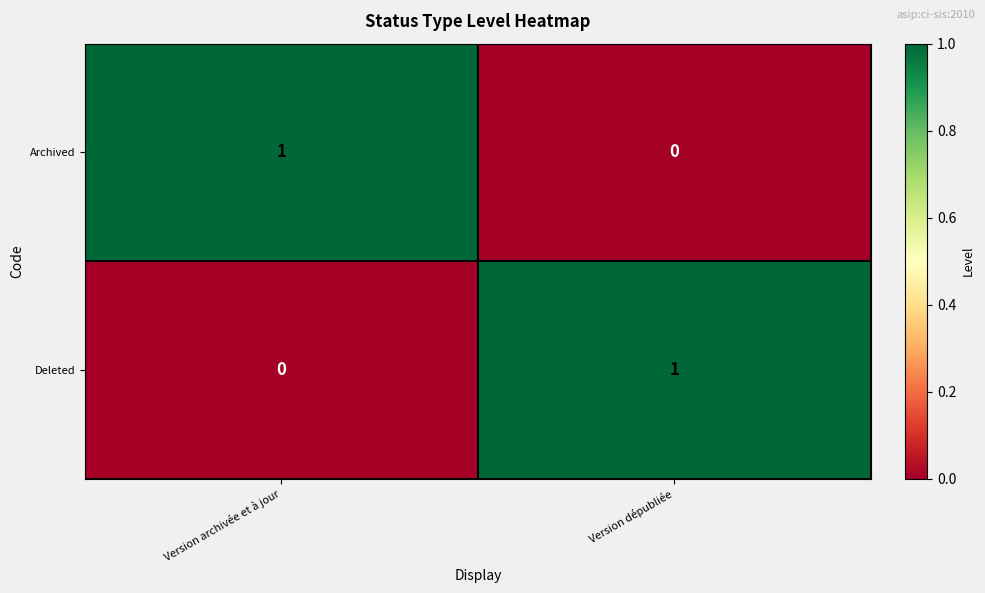

Reading left to right, what are all the values shown in this chart?

Archived: Version archivée et à jour=1	Version dépubliée=0
Deleted: Version archivée et à jour=0	Version dépubliée=1